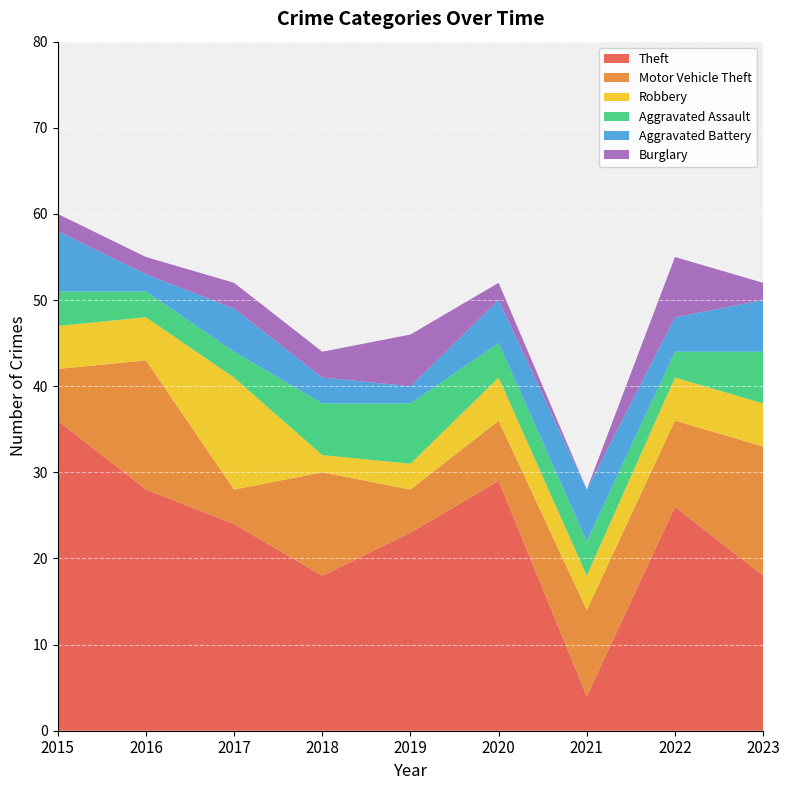

What is the value of the Aggravated Battery point at the 9th from the left?

6